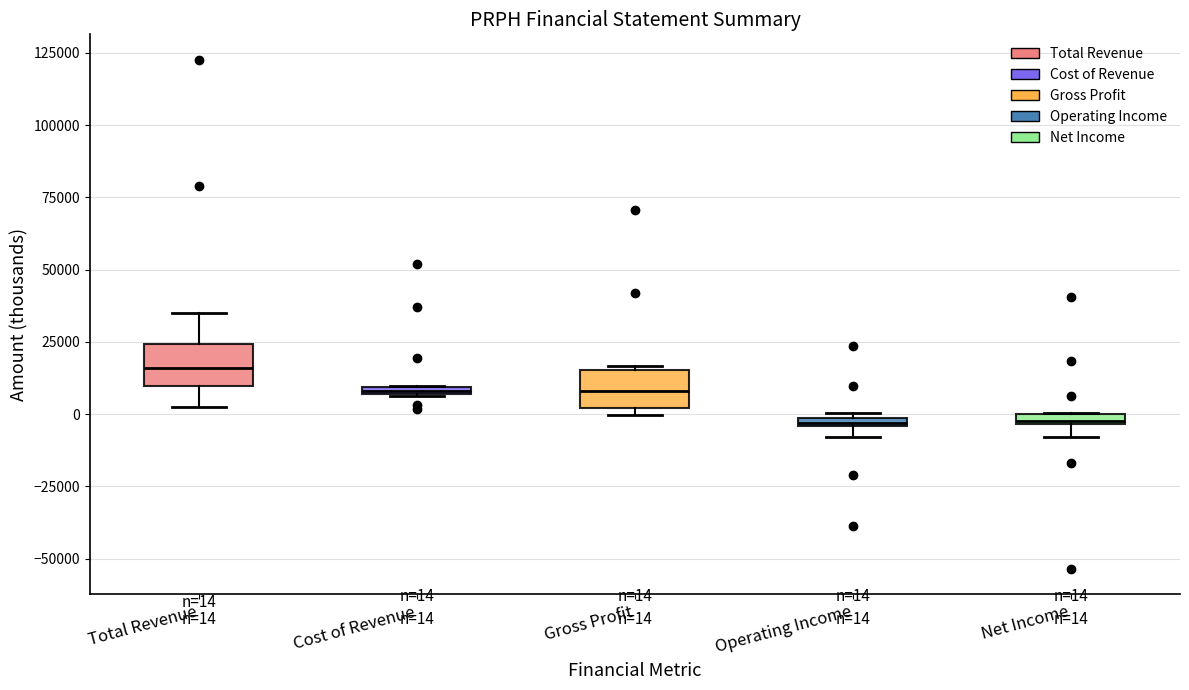

Which box's median line is the highest?

Total Revenue